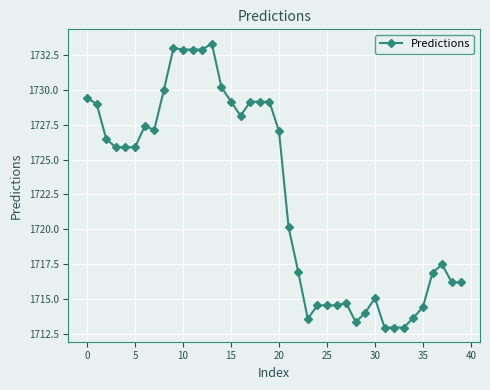

What is the sum of all values?

68899.3